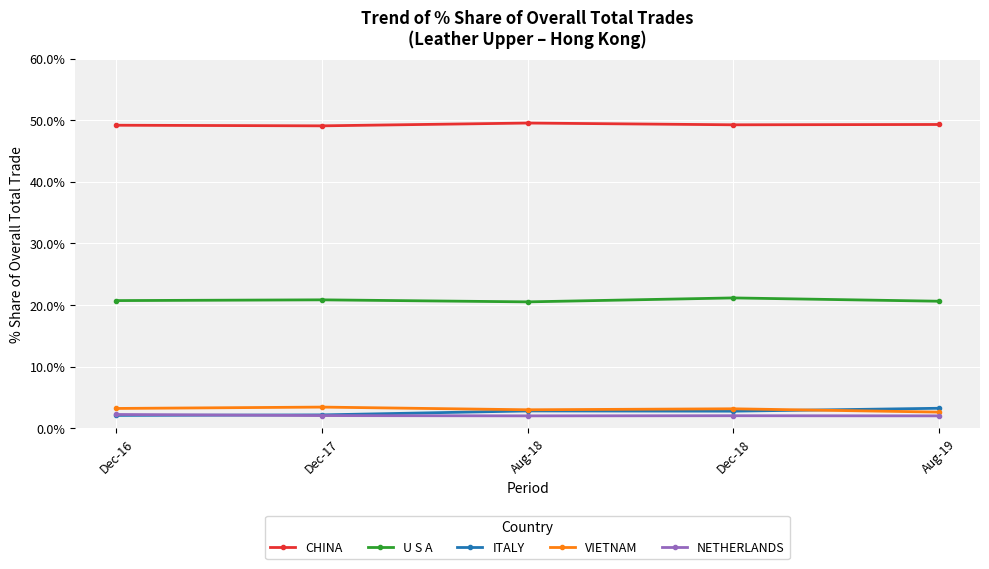

True or false: U S A has a value of 21.2 at Dec-18.

True